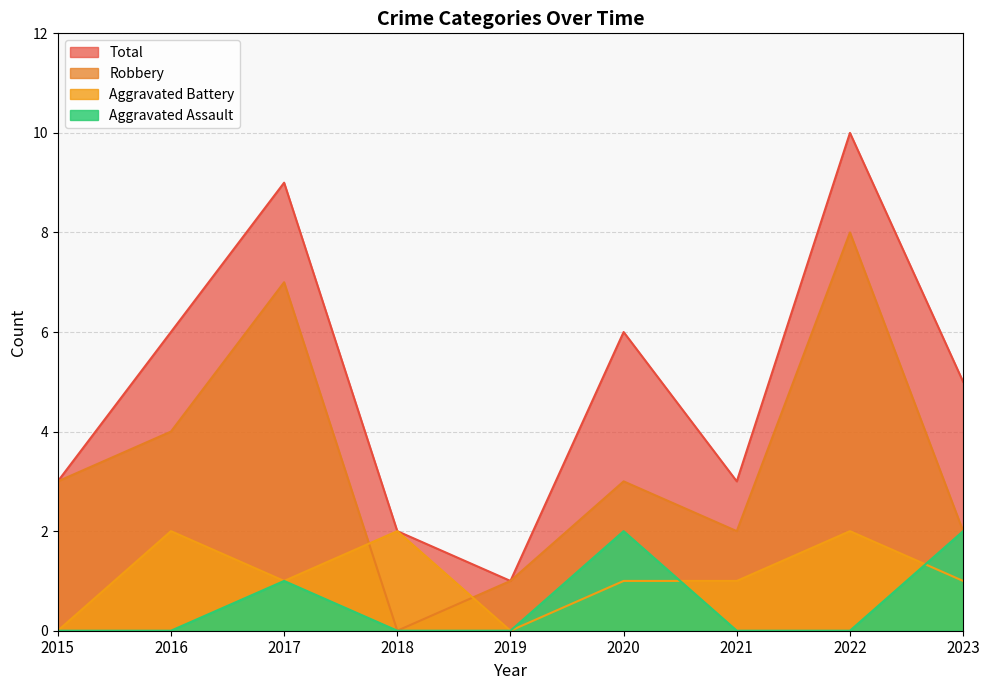

How many interior local valleys does the Robbery series have?

2